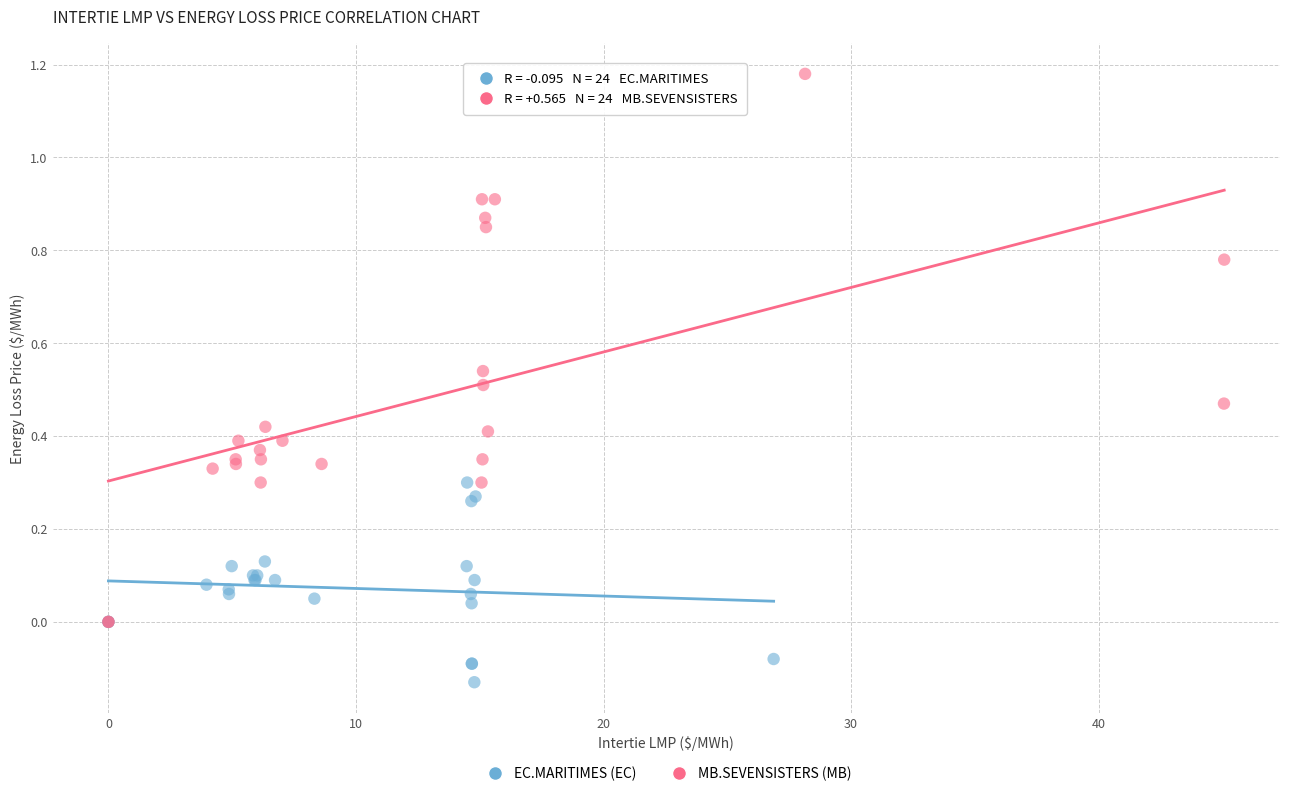

Which series reaches the maximum Y coordinate?

MB.SEVENSISTERS (MB)